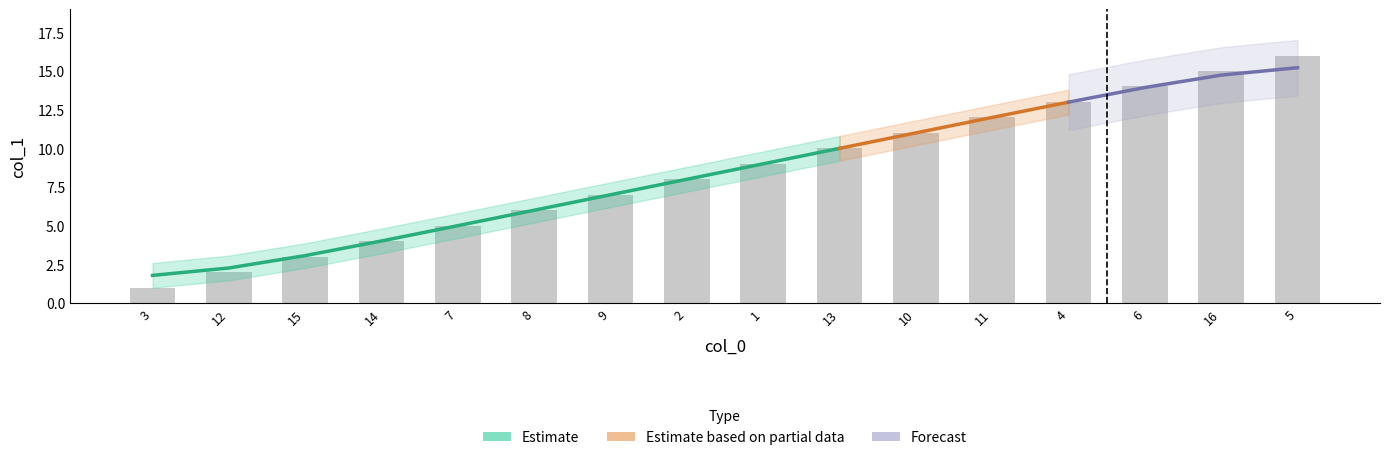

At which label does the data first exceed 9?

13